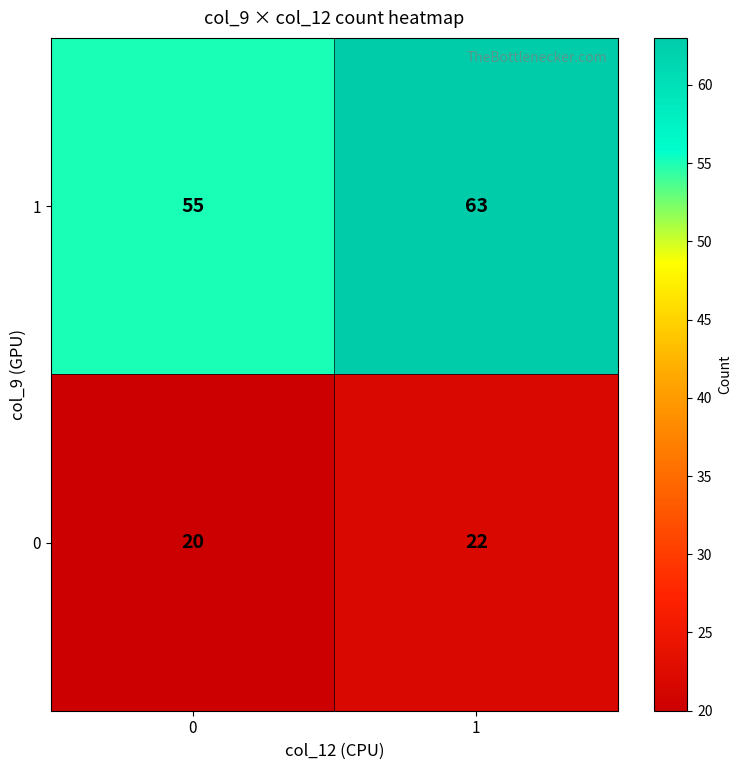

The 1 series shows 55 at 0. True or false?

True